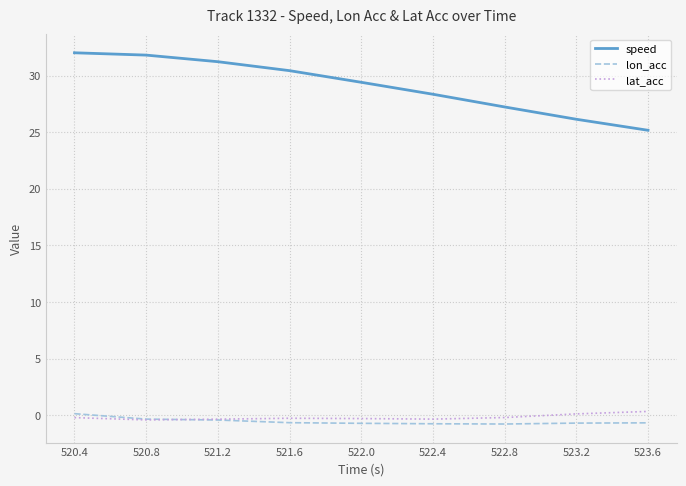

Which series changed the most between 520.4 and 523.2?

speed